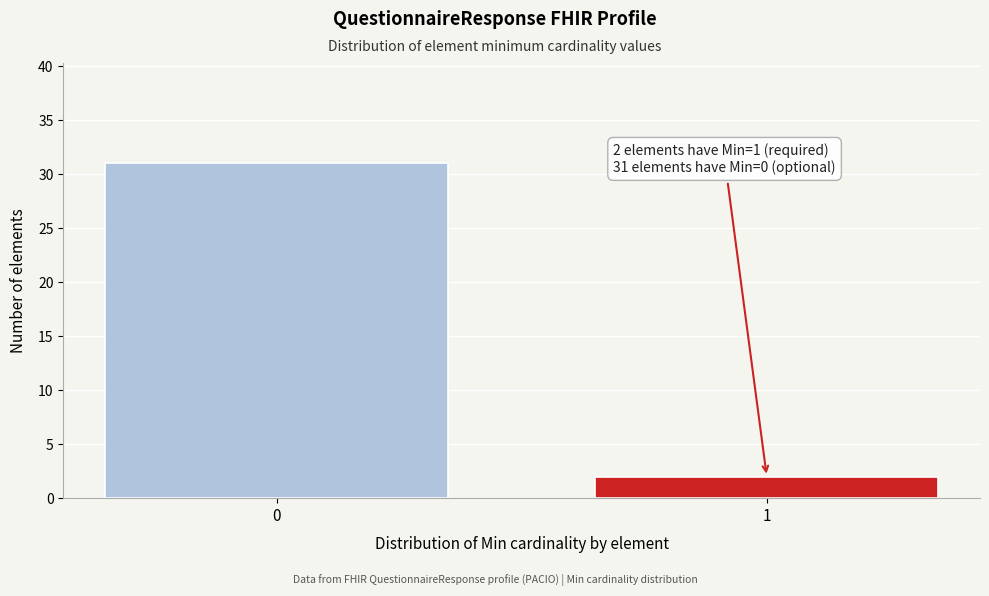

Reading right to left, extract all data points from this chart.

1=2	0=31